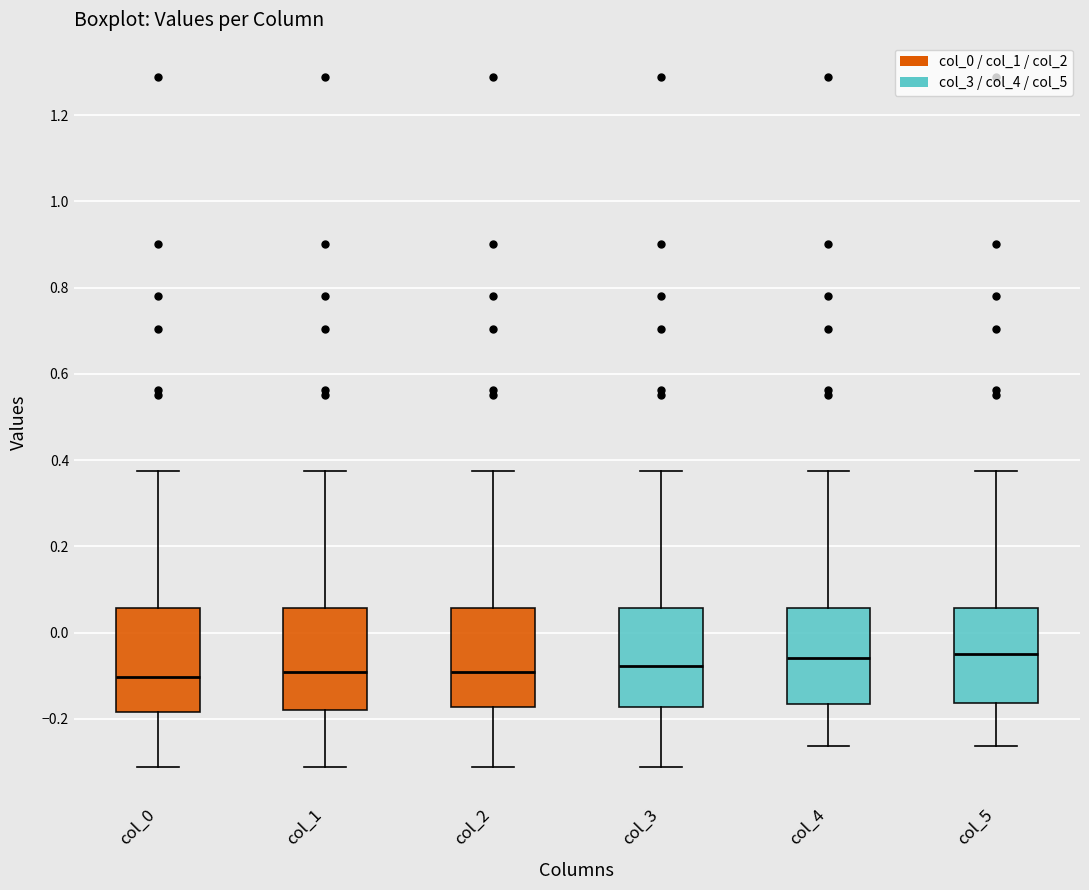

Reading left to right, read every box against the y-axis: the position of its median line, the range the box covers, and the ends of its whiskers. The values are not printed on the chart, so give them approximately, as read against the axis.

col_0: median -0.10, box -0.18 to 0.06, whiskers -0.32 to 0.38
col_1: median -0.10, box -0.18 to 0.06, whiskers -0.32 to 0.38
col_2: median -0.10, box -0.18 to 0.06, whiskers -0.32 to 0.38
col_3: median -0.08, box -0.18 to 0.06, whiskers -0.32 to 0.38
col_4: median -0.06, box -0.16 to 0.06, whiskers -0.26 to 0.38
col_5: median -0.06, box -0.16 to 0.06, whiskers -0.26 to 0.38